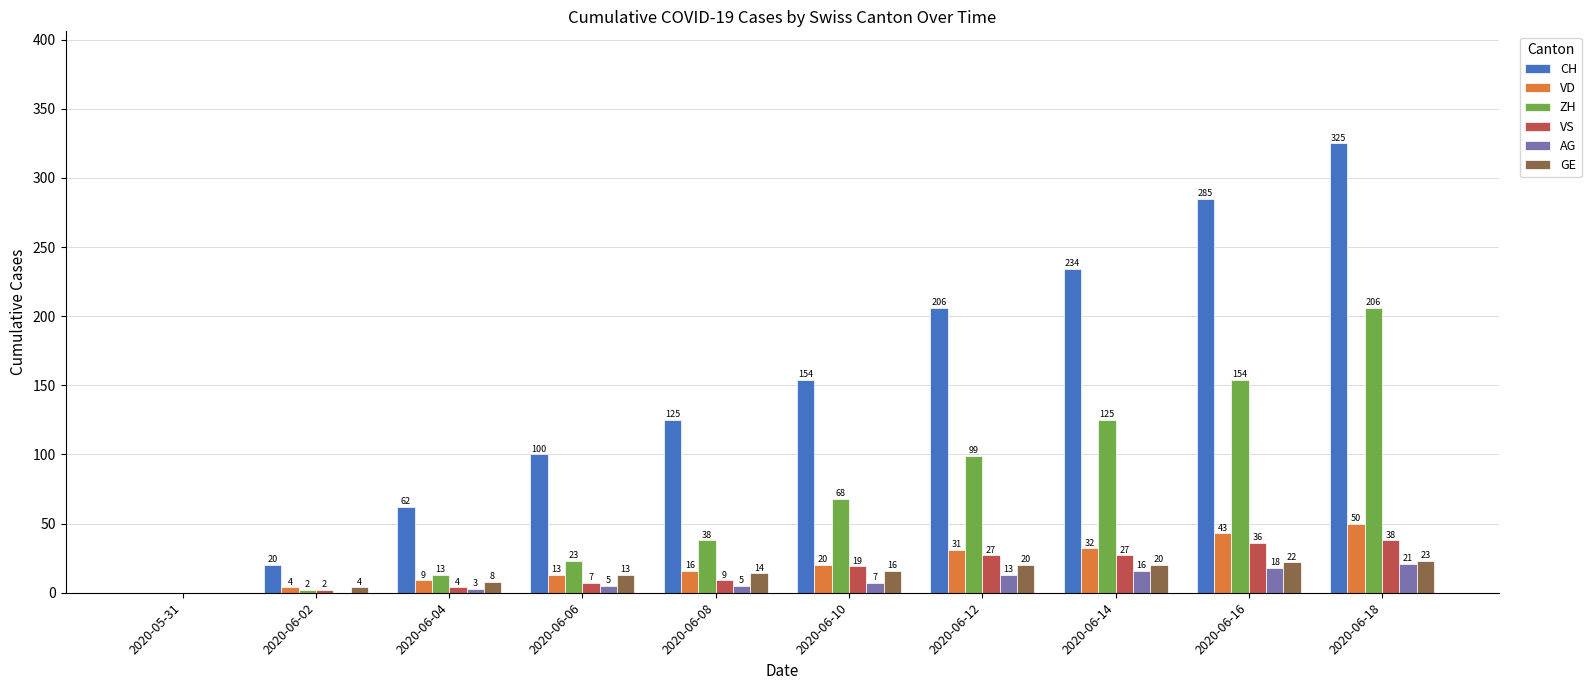

What is the sum of all VD values?

218